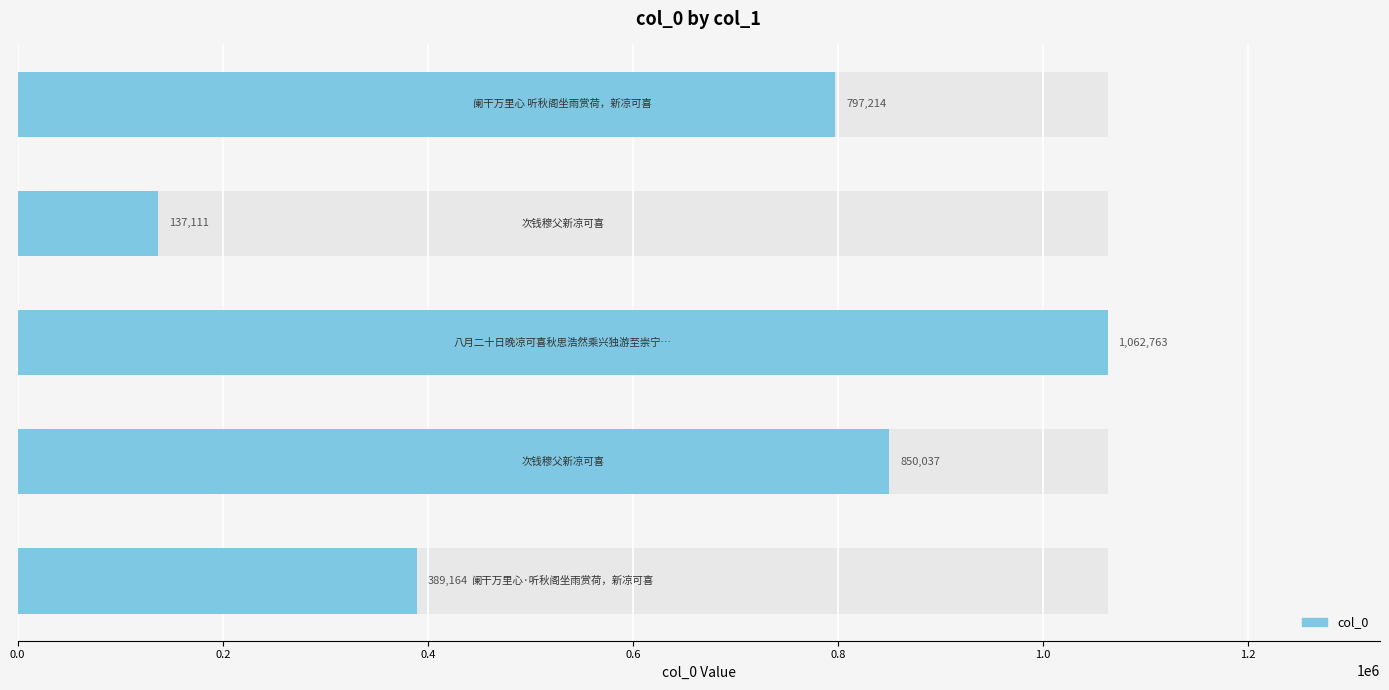

What is the sum of the values at 0.6 and 0.2?

987148